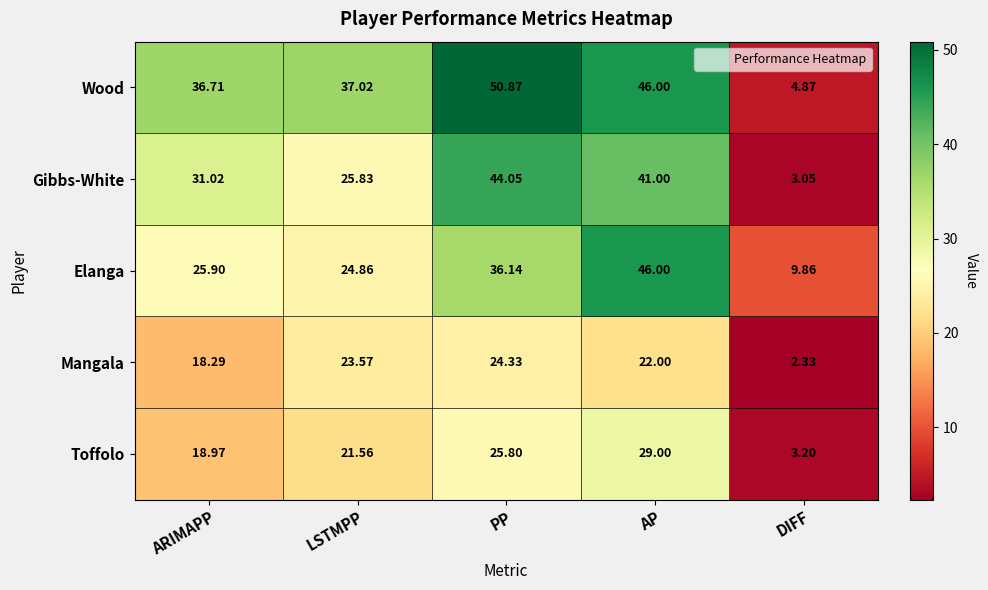

Where does the Gibbs-White series first go above 31?

ARIMAPP